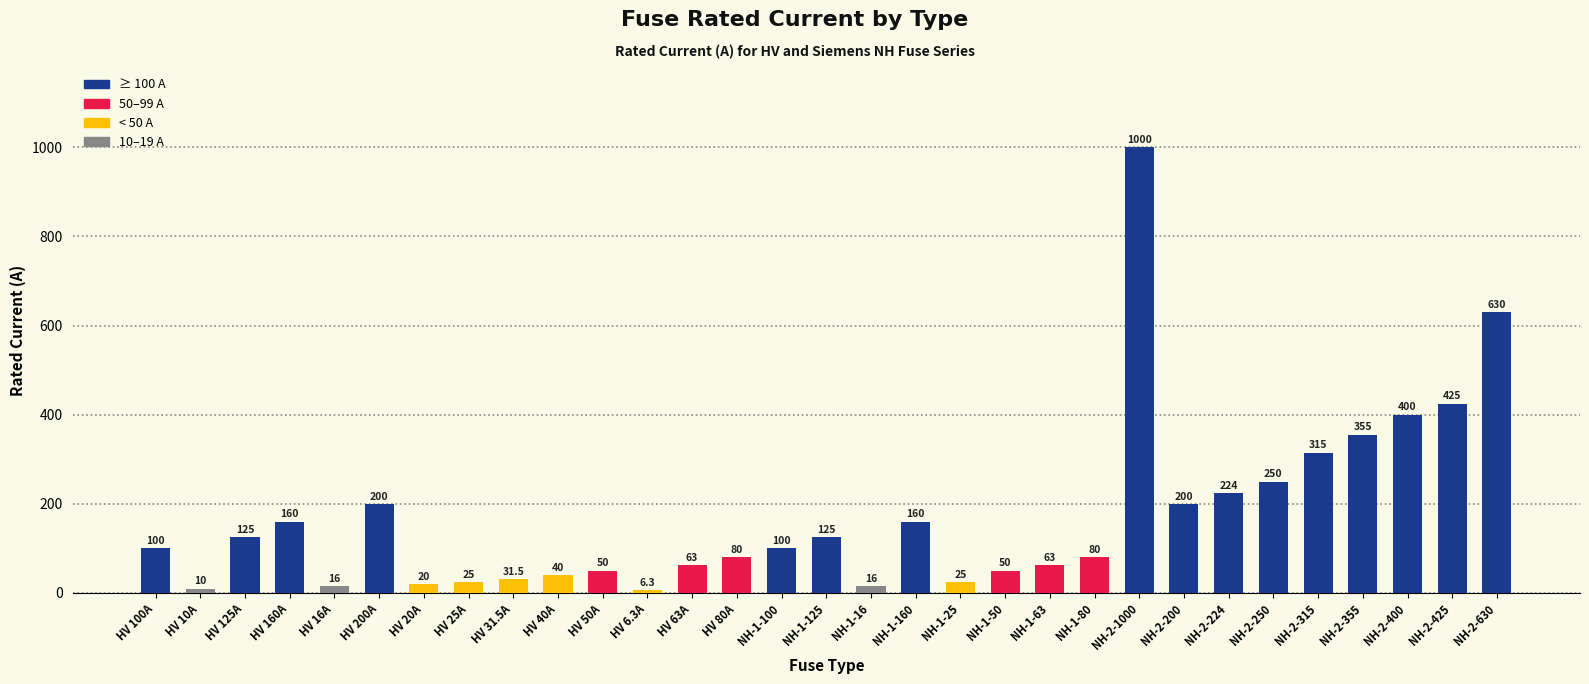

How many values are below 100?

15